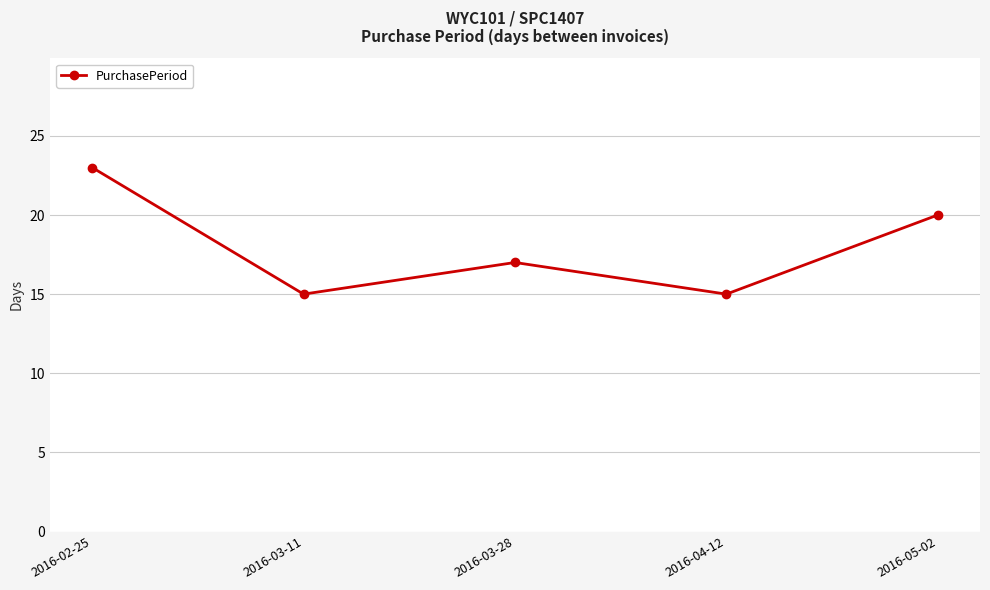

True or false: the data has more than 1 interior local peaks.

False